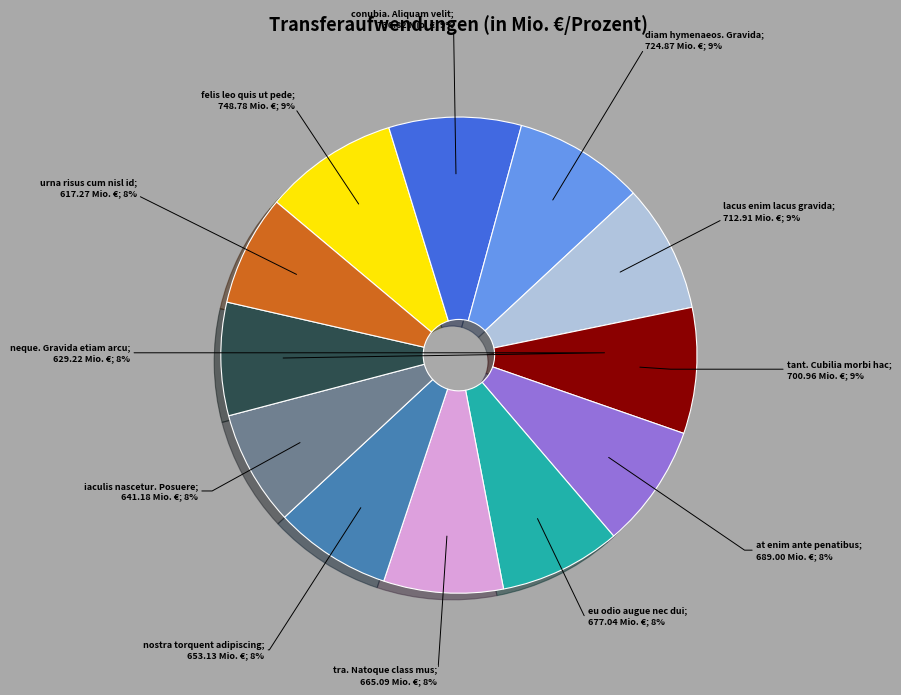

Is there any slice that represents more than half of the pie?

No